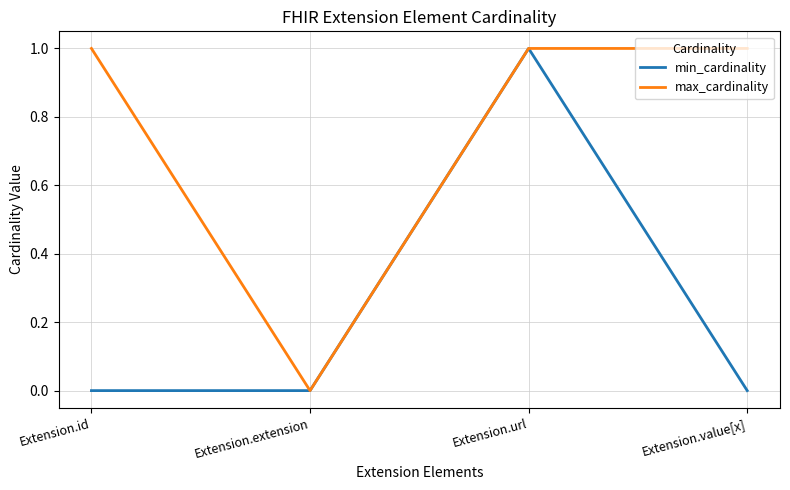

True or false: max_cardinality has more than 1 points higher than both neighbors.

False